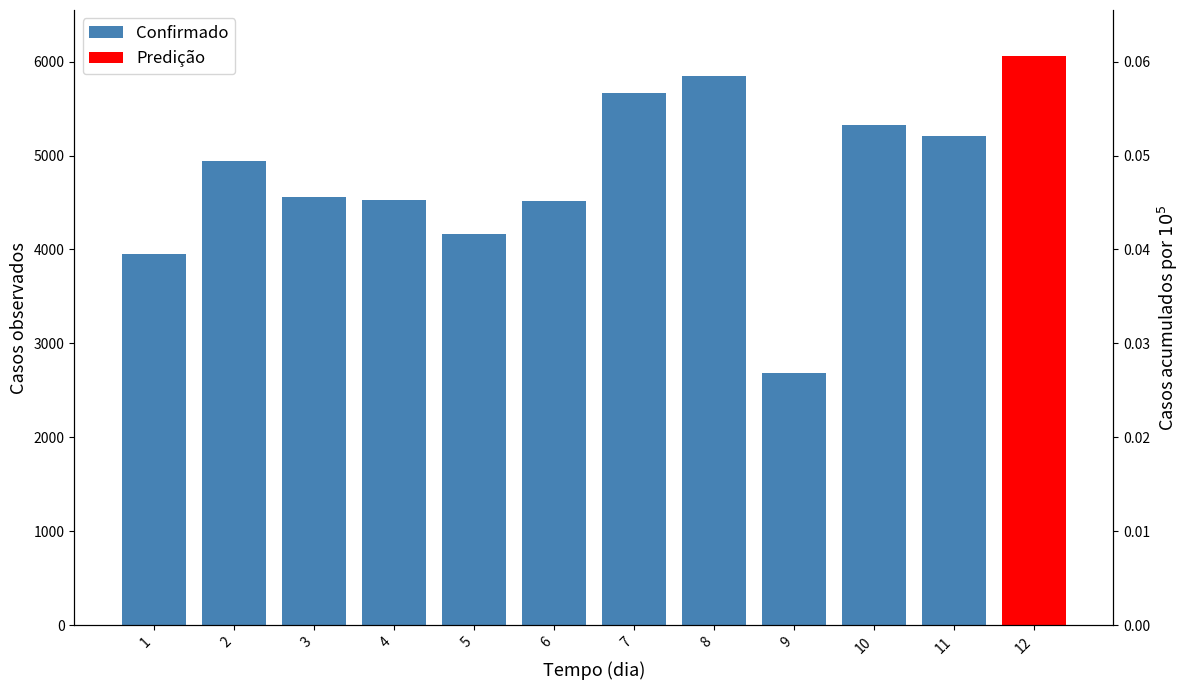

What is the value of the 6th bar from the left?

4512